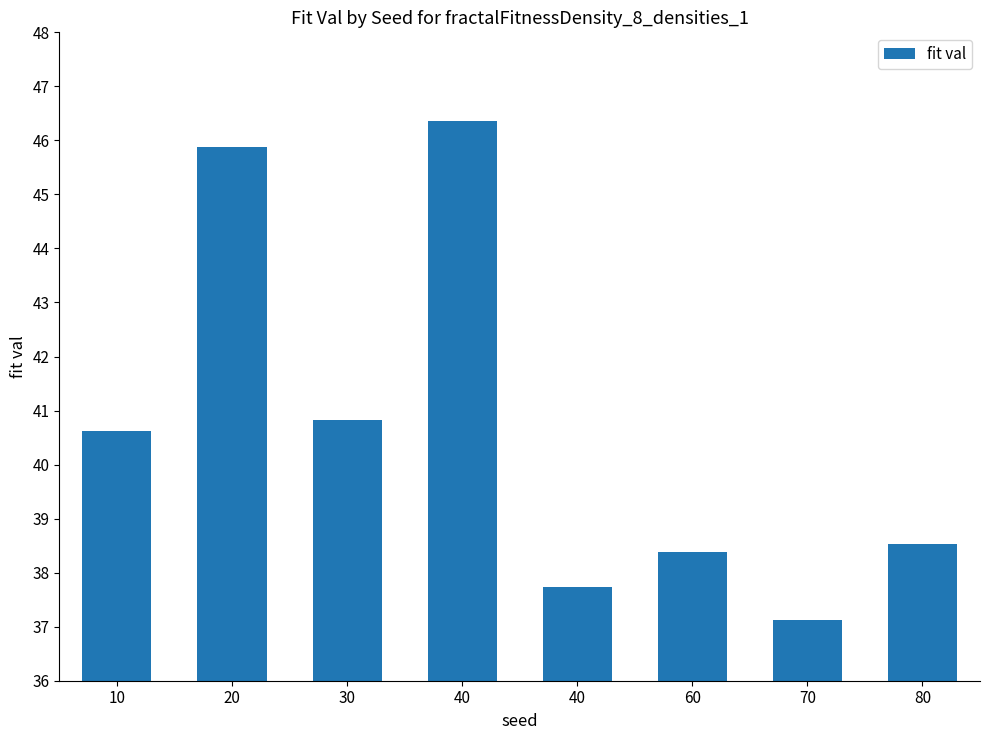

Are the bars horizontal?

No